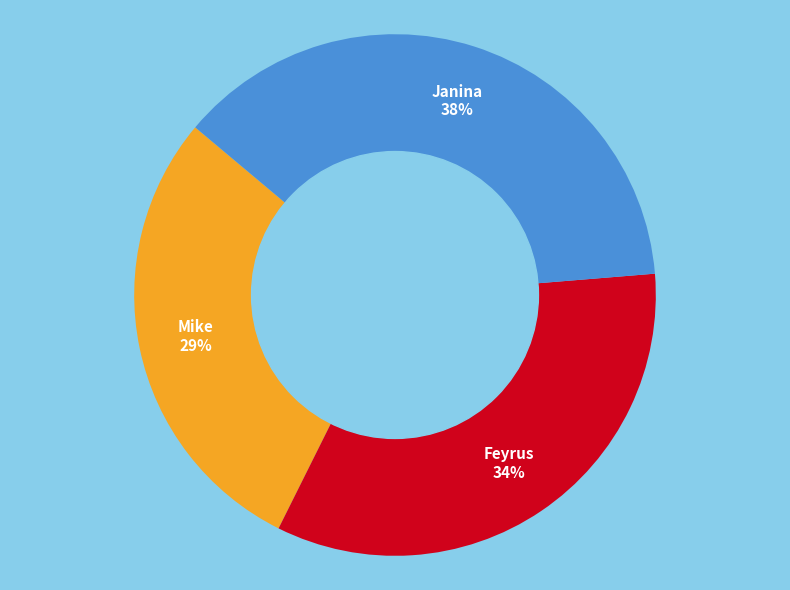

Between Janina and Mike, which is larger?

Janina